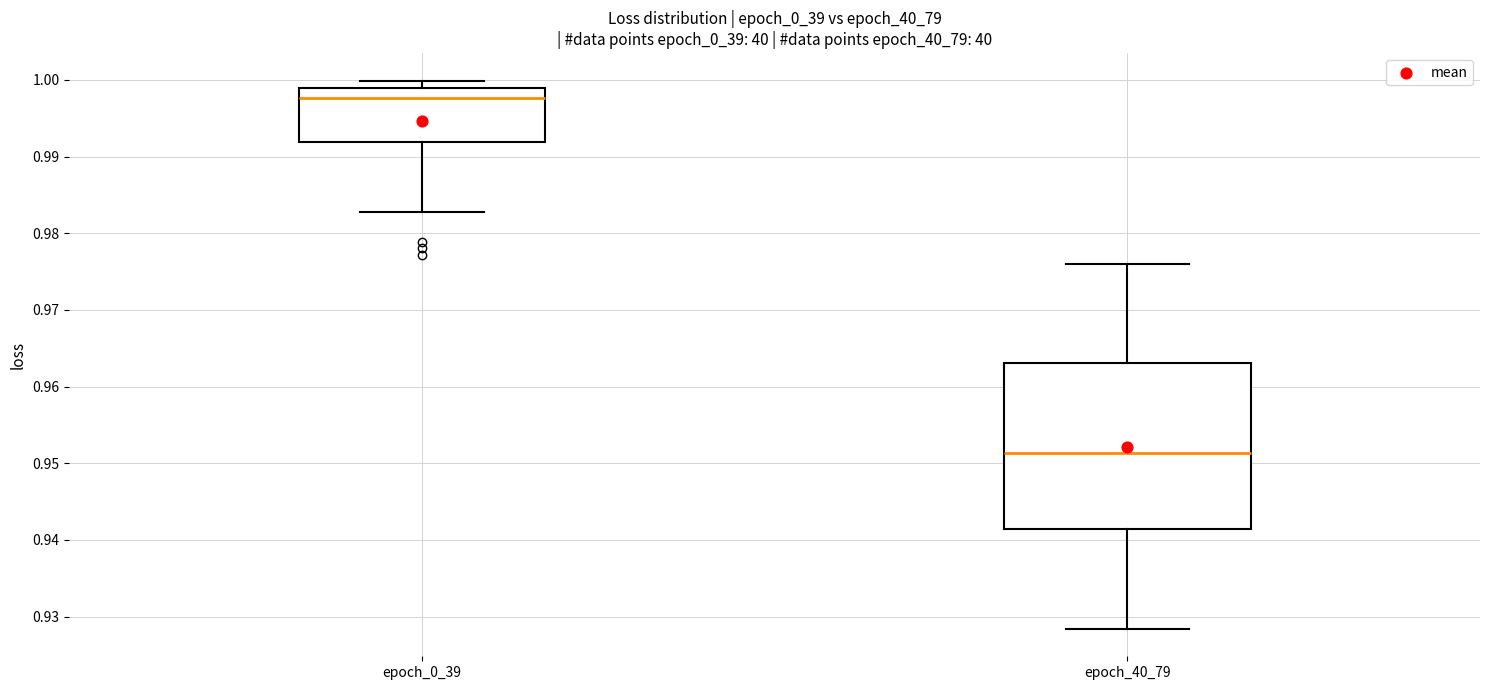

Reading left to right, transcribe this box plot: for each box, give where its median line is, the range the box spans, and where its two whiskers end, as read against the y-axis. The values are not printed on the chart, so give them approximately, as read against the axis.

epoch_0_39: median 0.998, box 0.992 to 0.999, whiskers 0.983 to 1.000
epoch_40_79: median 0.951, box 0.941 to 0.963, whiskers 0.928 to 0.976